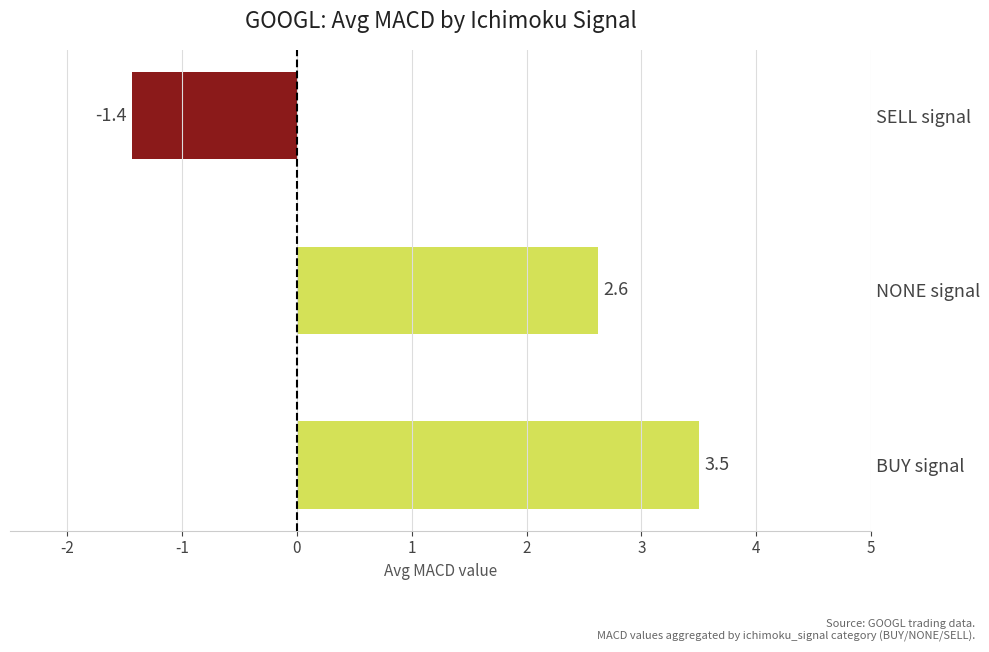

How many data points does each series have?

3